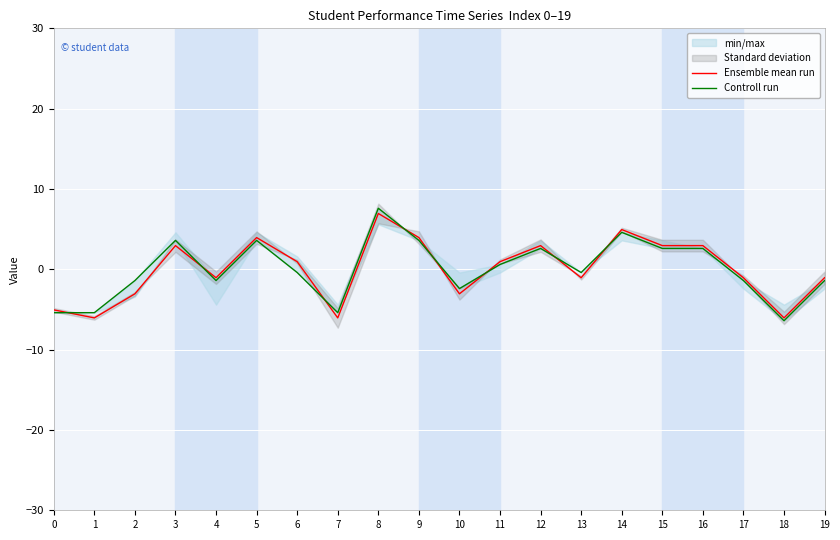

What is the spread (max minus min) of values at 17?

0.3